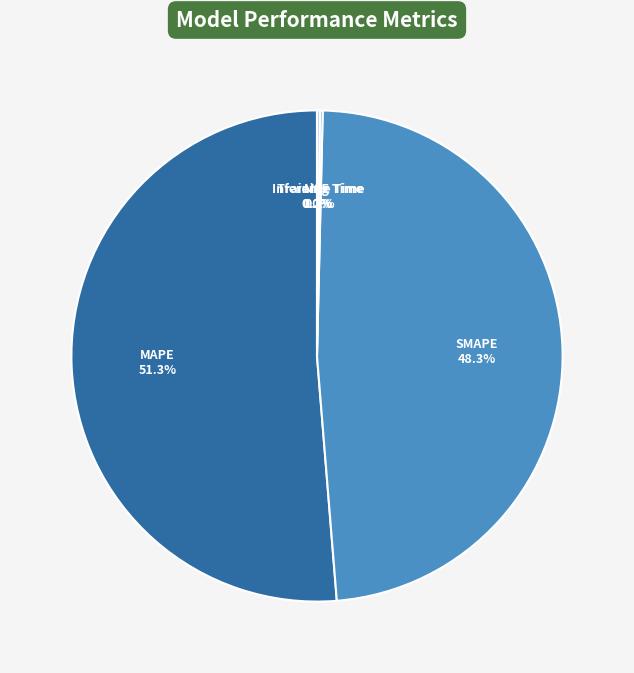

Is MAPE the majority of the pie?

Yes